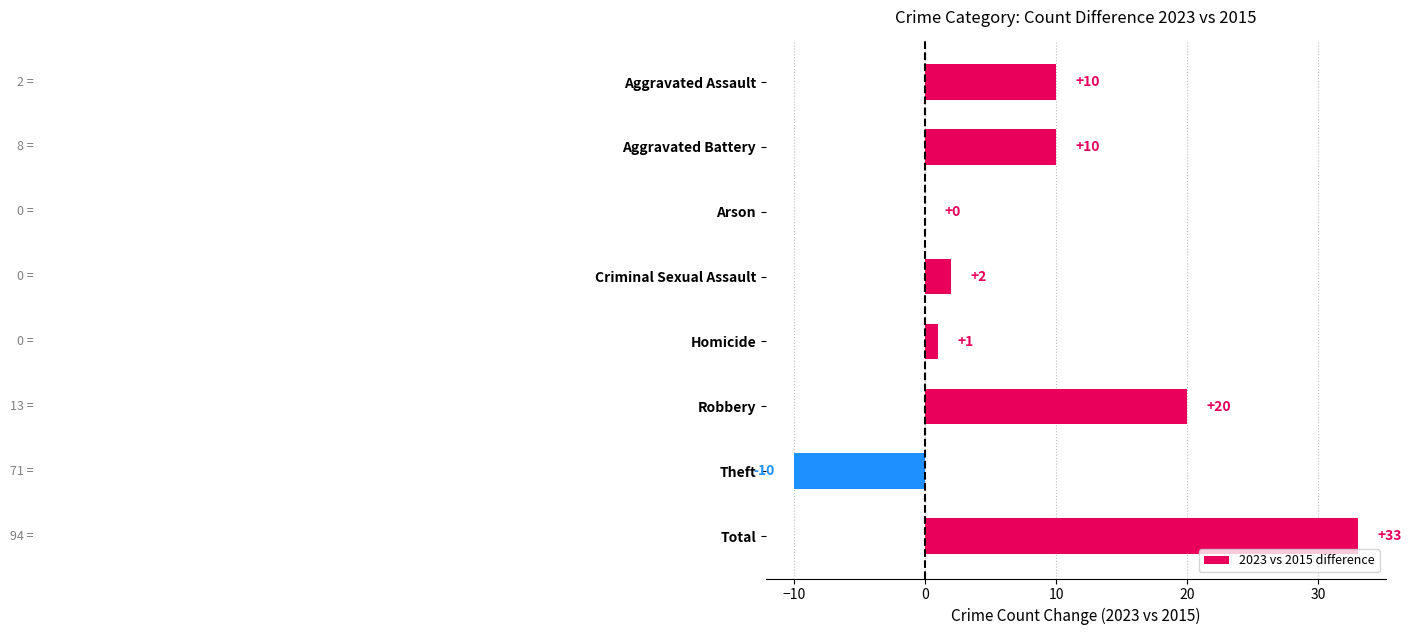

Are the bars horizontal?

Yes